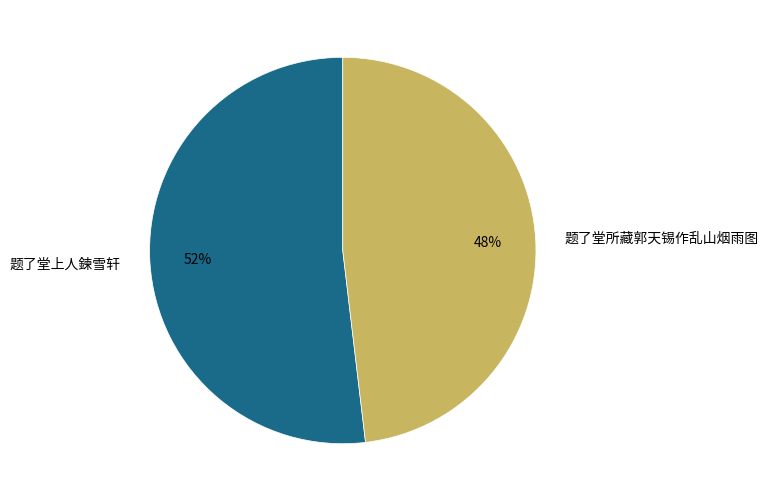

Is the sum of 题了堂所藏郭天锡作乱山烟雨图 and 题了堂上人鍊雪轩 greater than half?

Yes